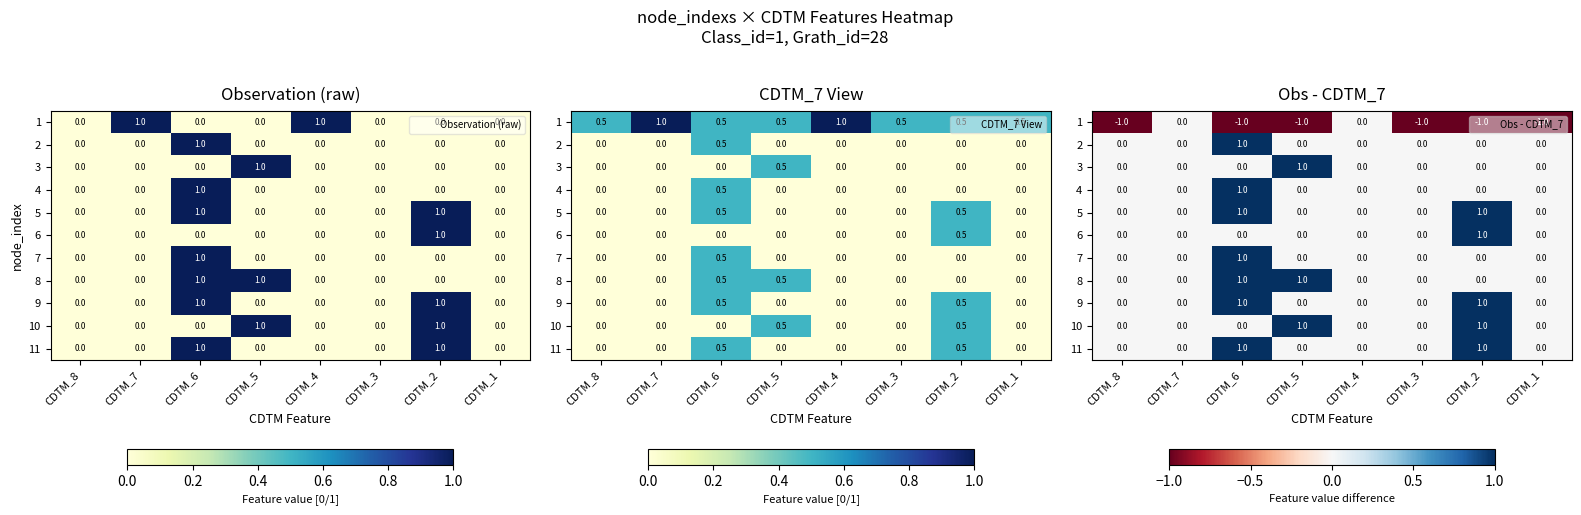

What is the minimum value shown in the chart?

-1